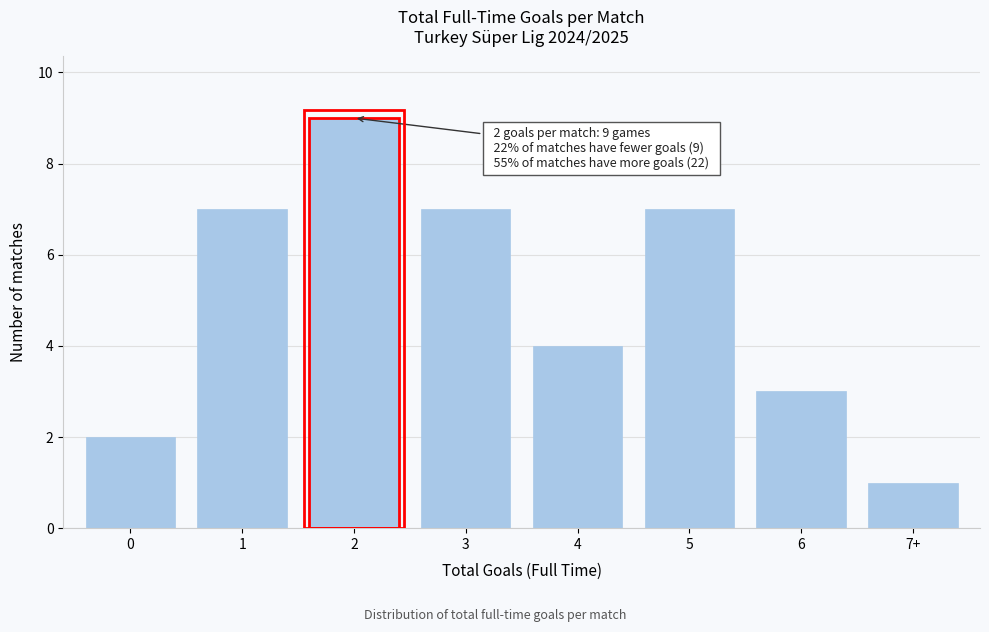

Reading left to right, what are all the values shown in this chart?

2	7	9	7	4	7	3	1